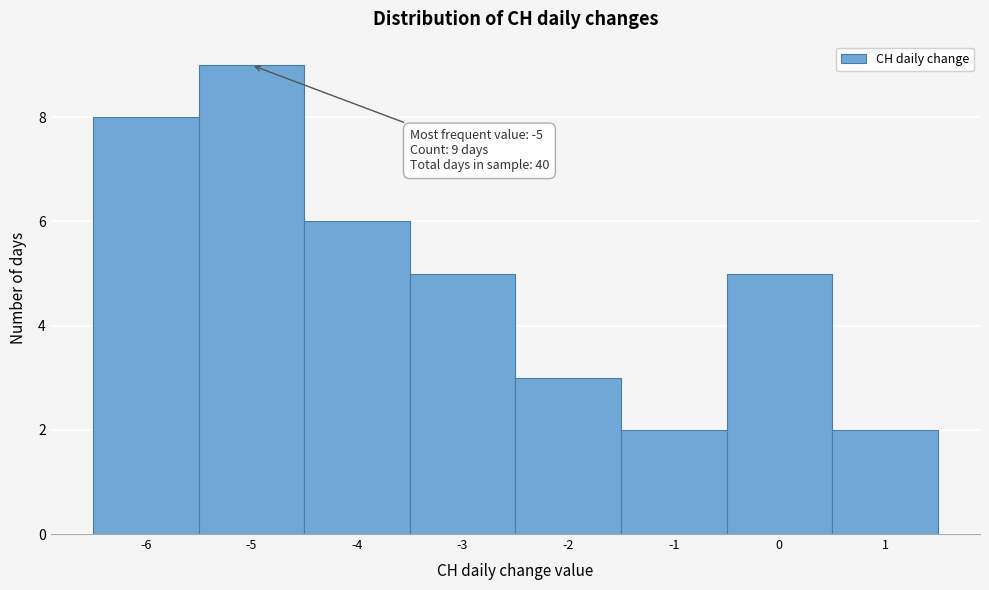

Which range on the x-axis has the tallest bar?

-5.5 to -4.5